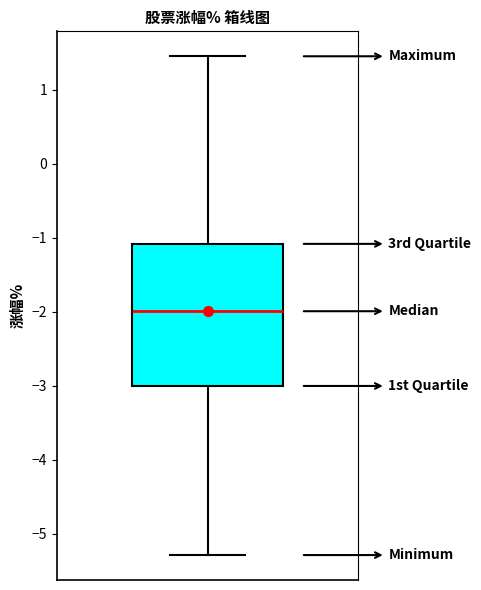

Where does the lower whisker of the box end on the y-axis? The values are not printed on the chart, so give them approximately, as read against the axis.

-5.3